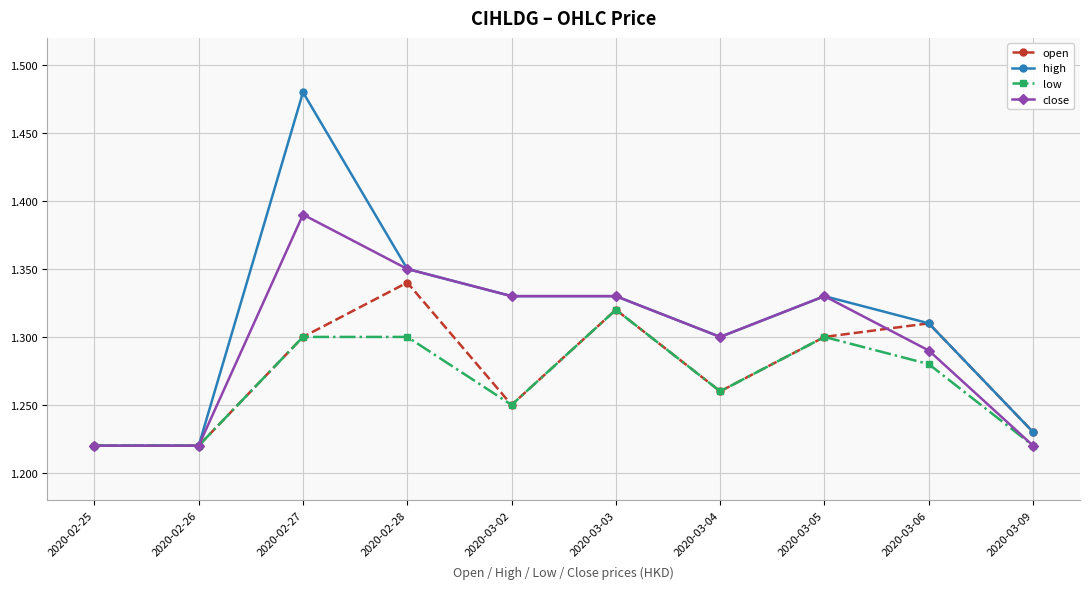

At which label does open reach its peak?

2020-02-28